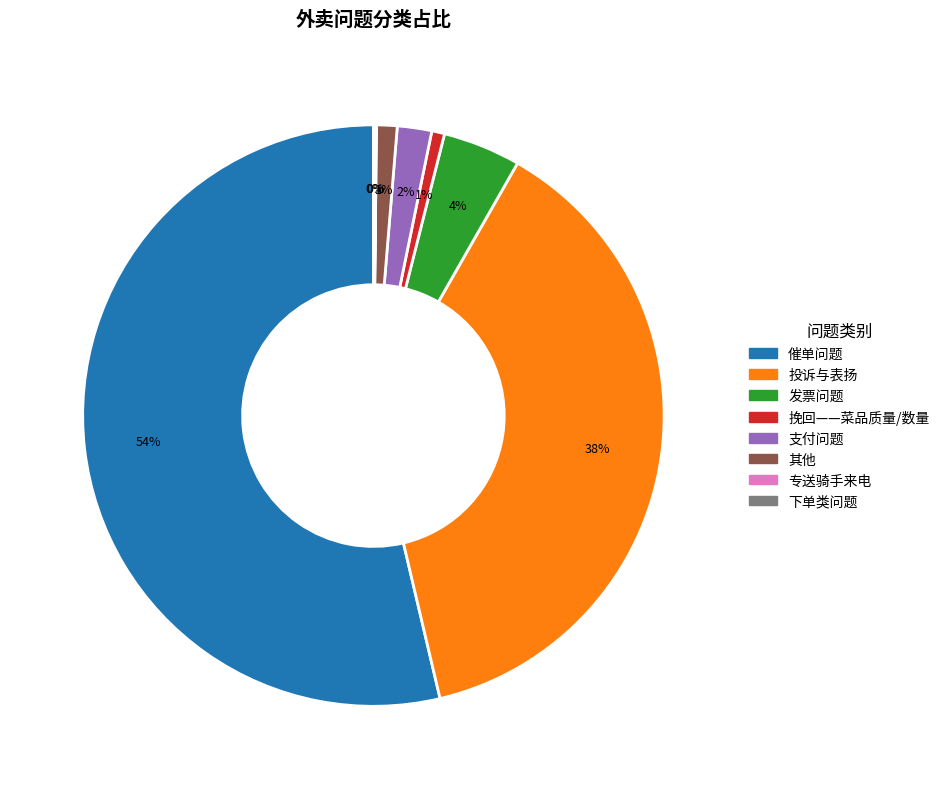

The 催单问题 slice represents 54% of the pie. True or false?

True